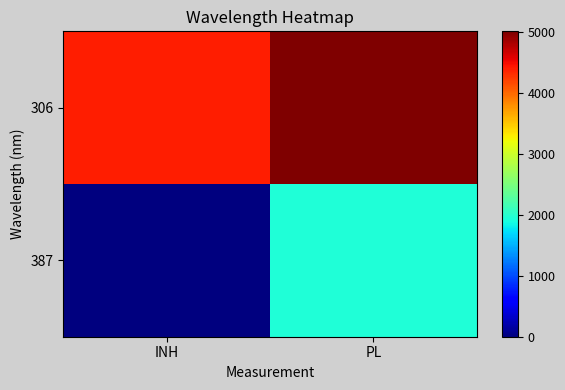

Which series has the widest spread of values?

387